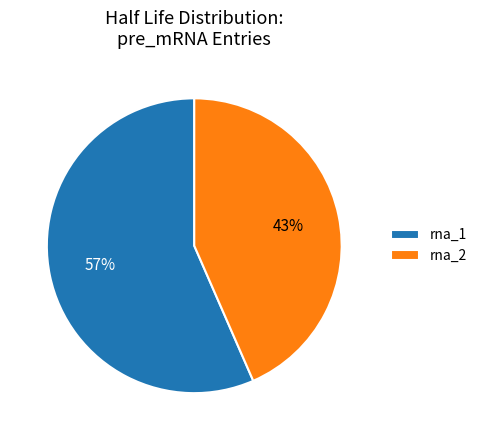

Rank the categories by value from highest to lowest.

rna_1, rna_2